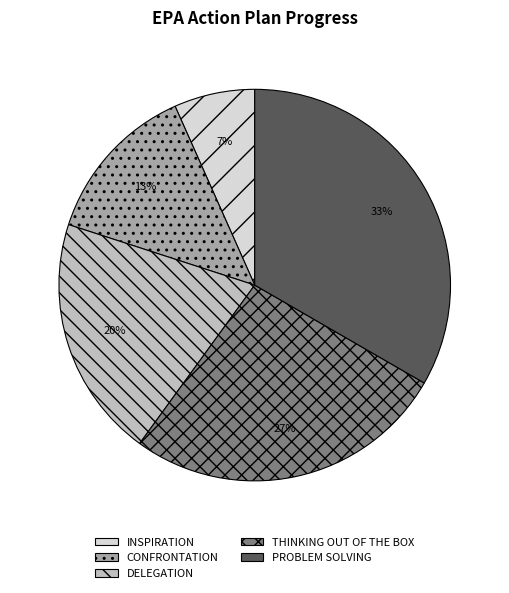

To the nearest percent, what is the difference between the DELEGATION and CONFRONTATION slice percentages?

7%